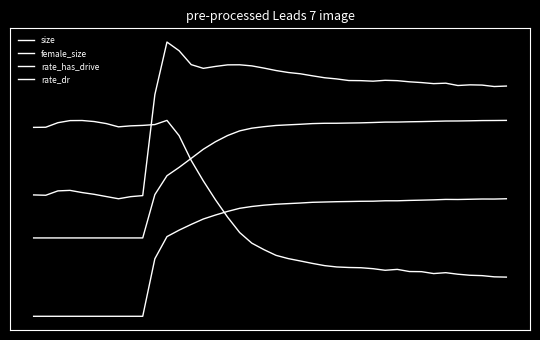

Does the chart display data point markers on the line(s)?

No